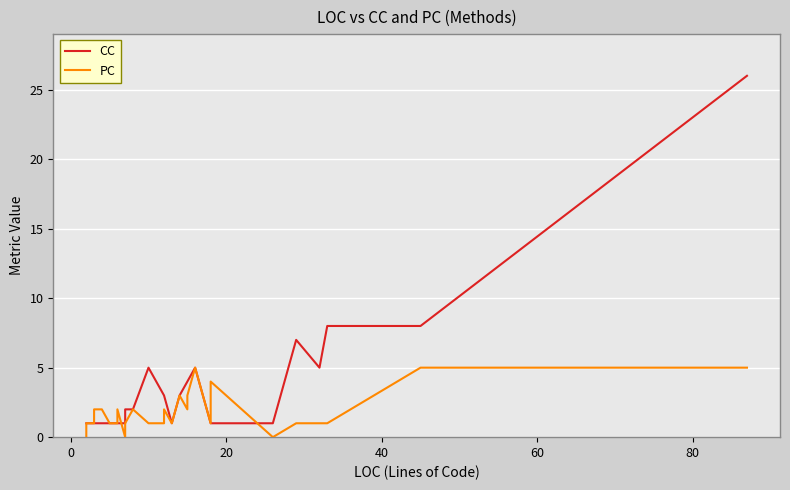

Is the value of CC at 27 greater than the value of PC at 15?

No